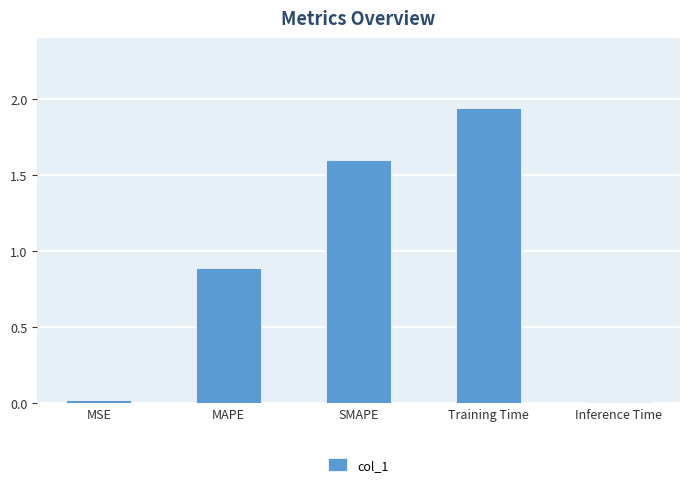

Count the number of data series in this chart.

1